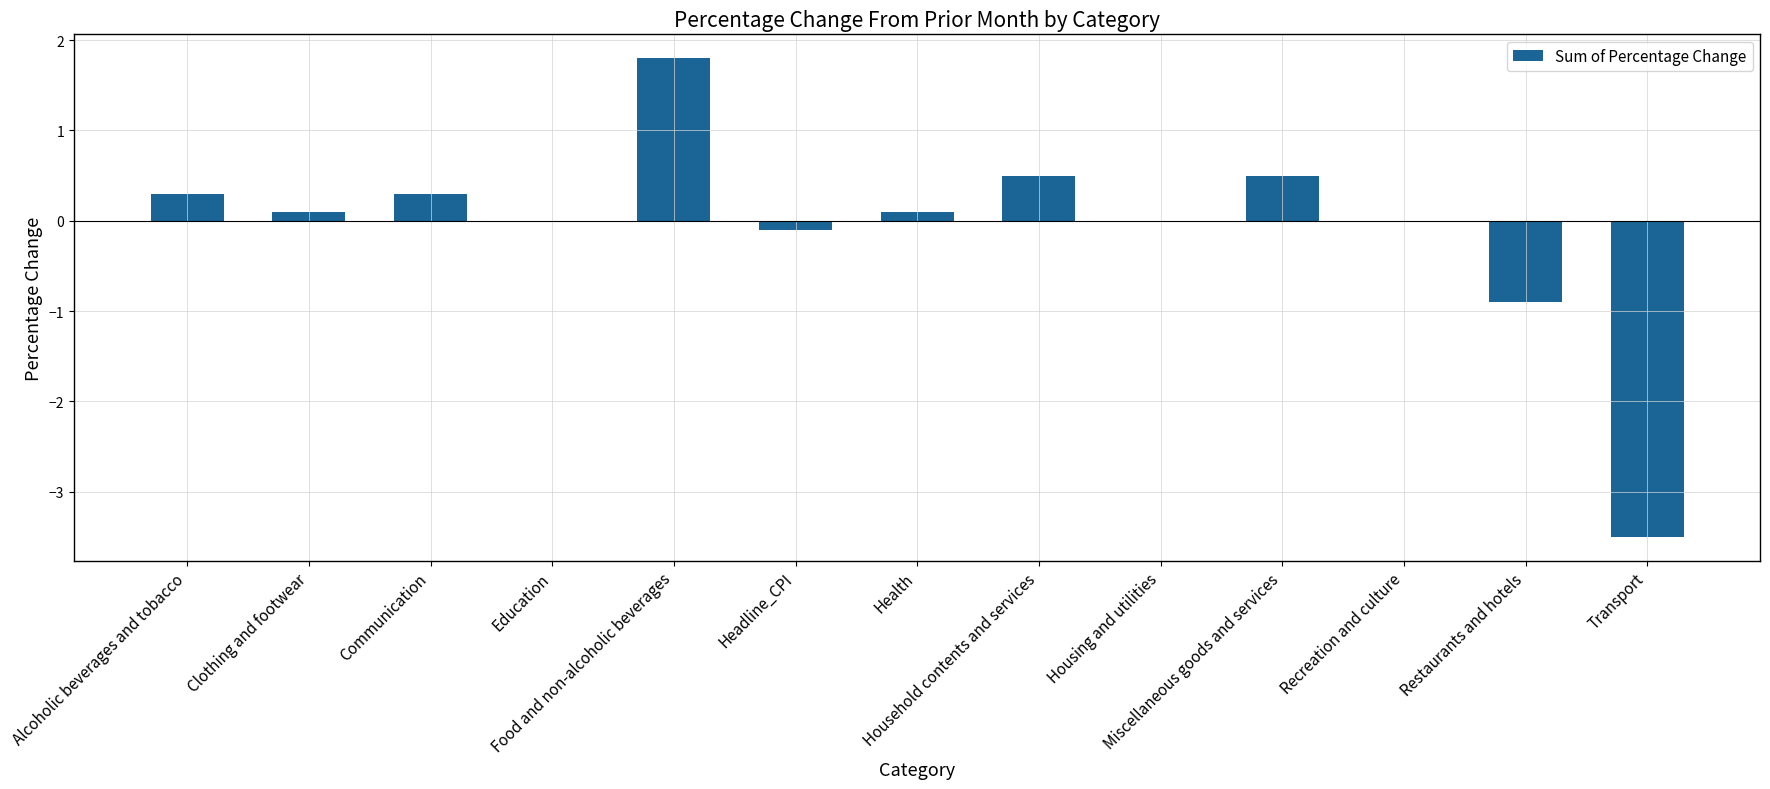

What is the sum of all values?

-0.9